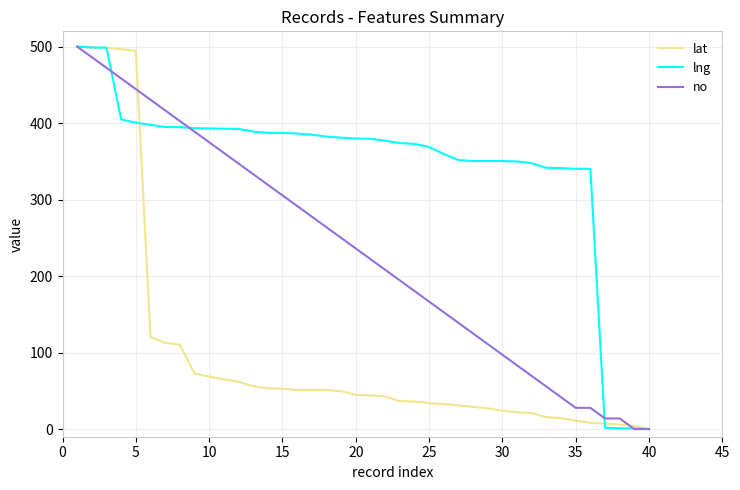

Rank the series by their average value, from lowest to highest.

lat, no, lng